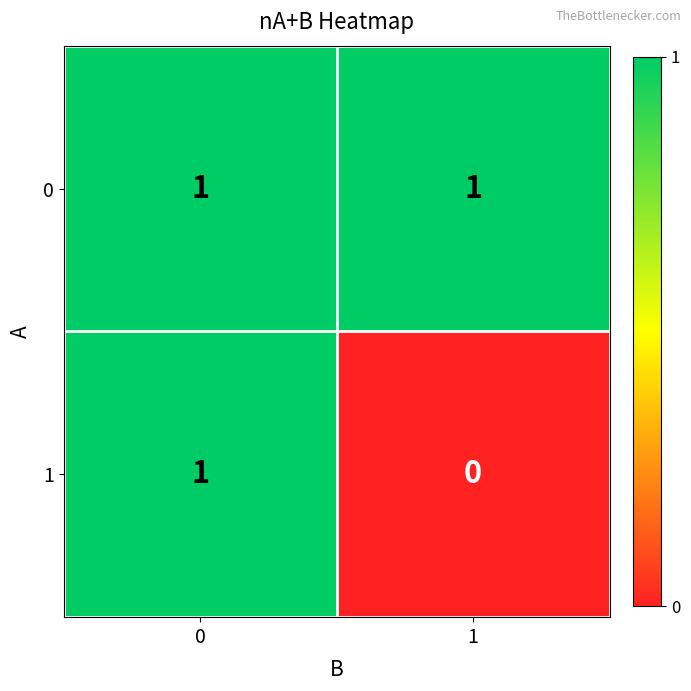

At how many categories does at least one series exceed 0?

2